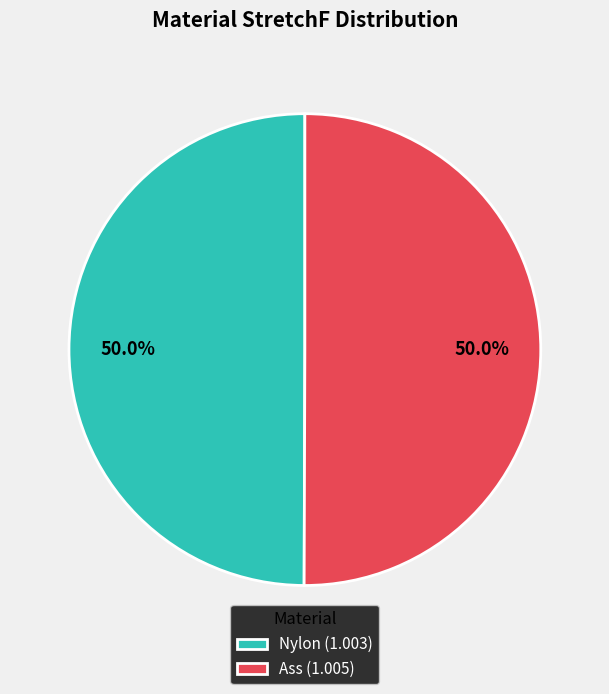

What percentage do Nylon and Ass together represent?

100.0%